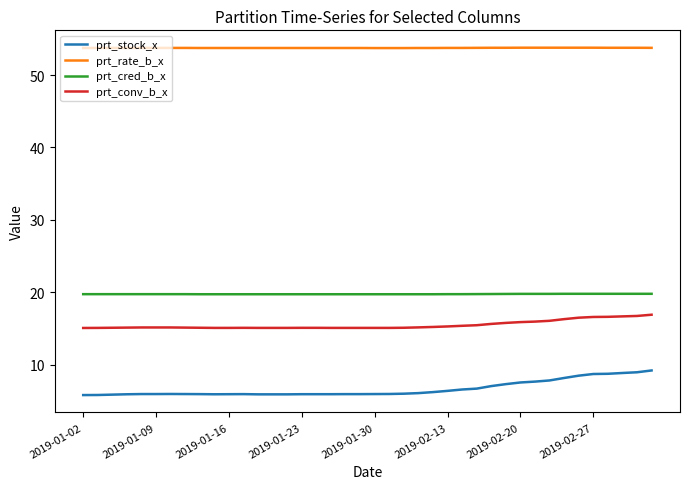

What is the highest value of the prt_rate_b_x series?

53.8